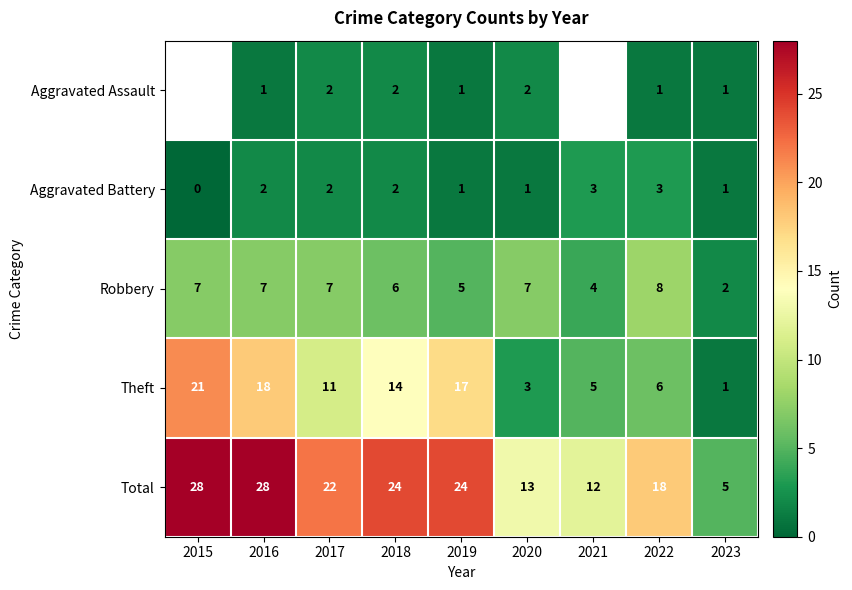

At which label does Aggravated Battery reach its minimum?

2015